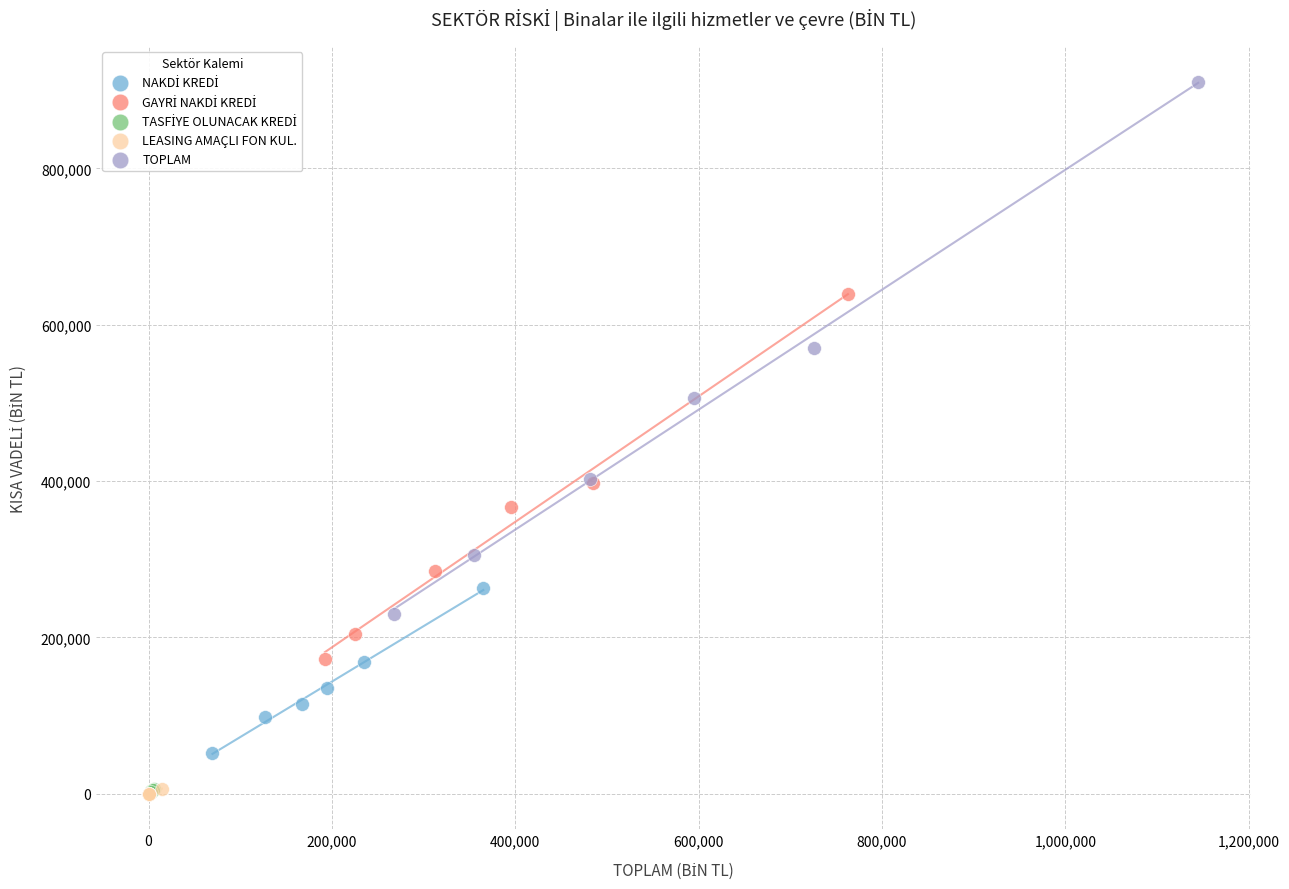

Which series contains the highest Y value?

TOPLAM